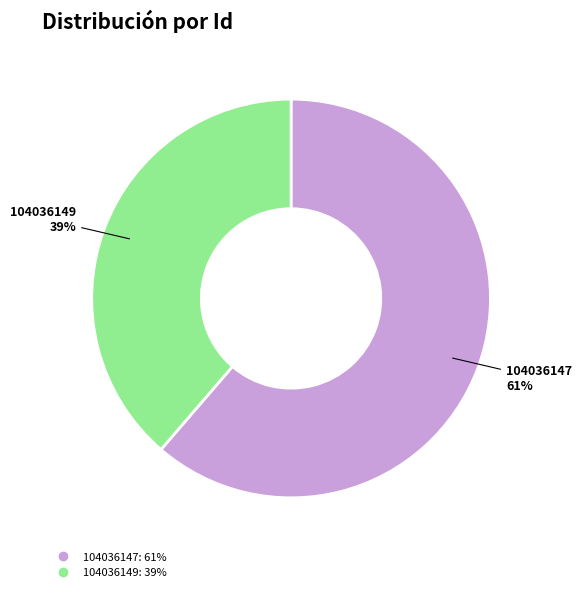

To the nearest percent, what is the average slice percentage?

50%